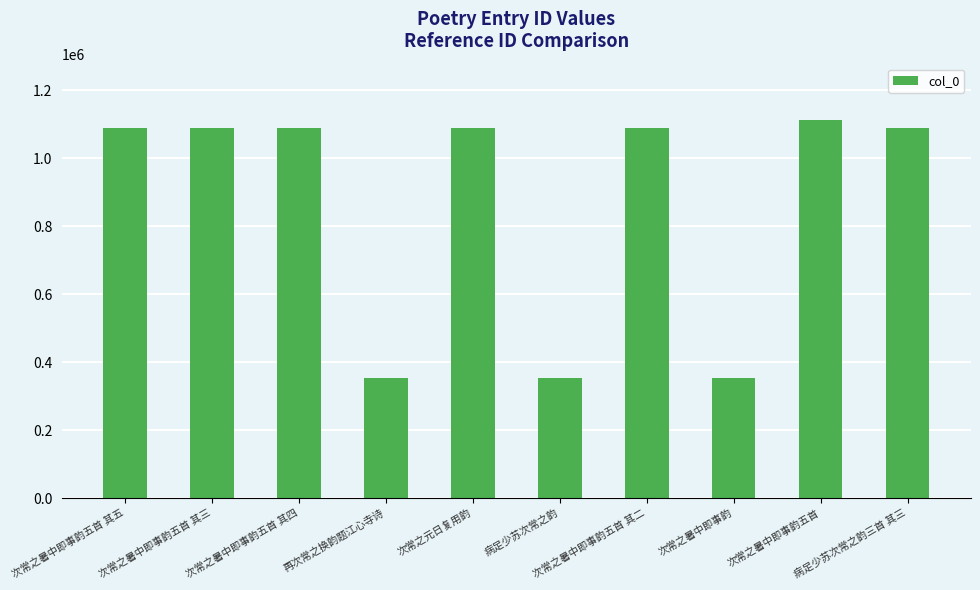

What is the maximum value shown in the chart?

1111208